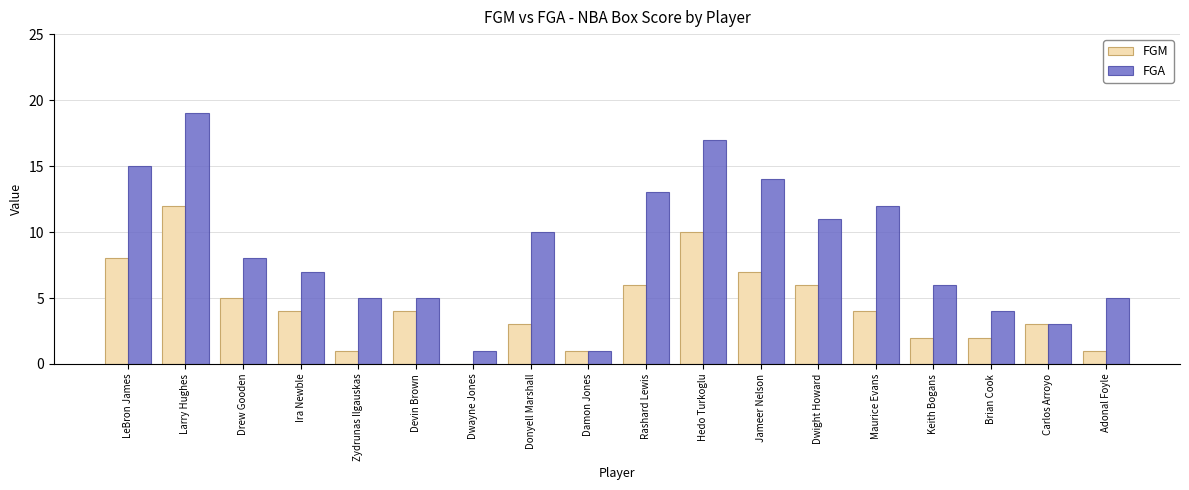

Is the value of FGA at Drew Gooden greater than the value of FGM at Damon Jones?

Yes